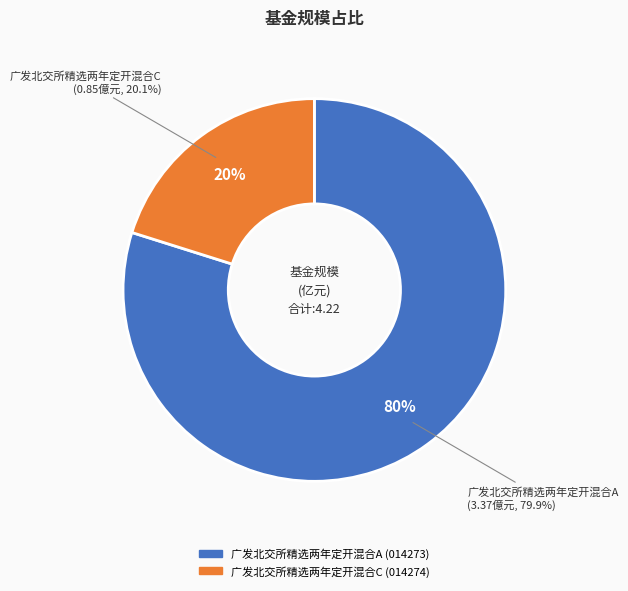

Which category has the biggest portion of the pie?

广发北交所精选两年定开混合A